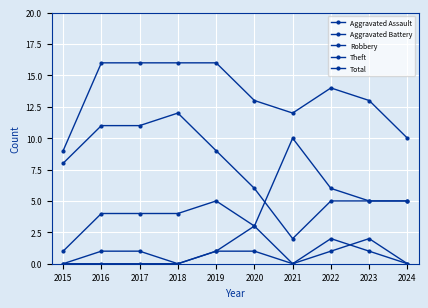

How many data points in Theft are less than 8?

5